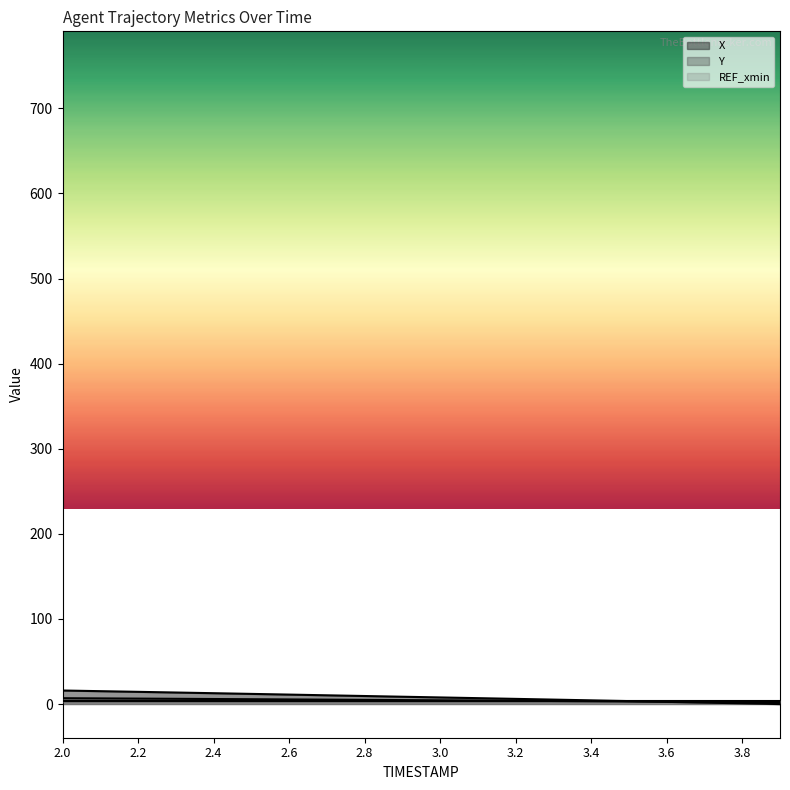

What is the label of the 15th point from the right?

2.5